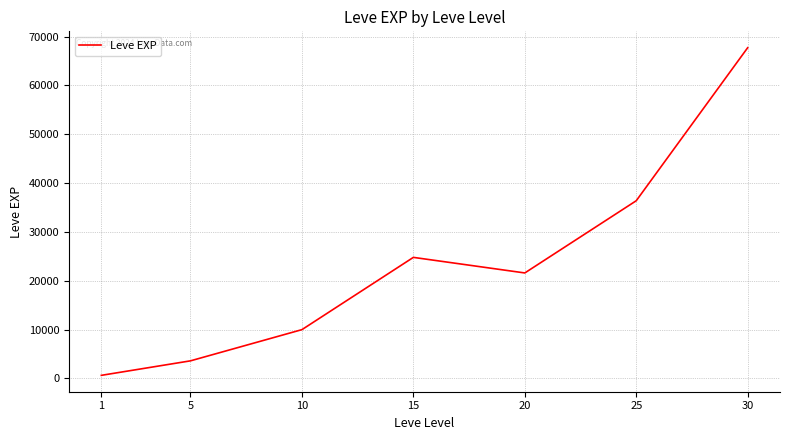

Is this an area chart (filled region under the line)?

No